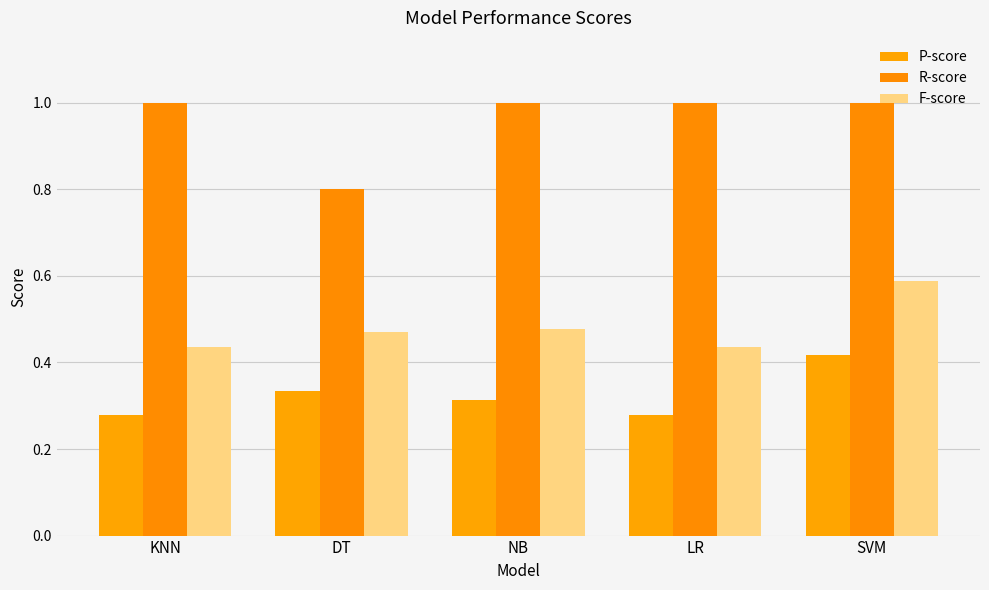

Read the R-score value at SVM.

1.0